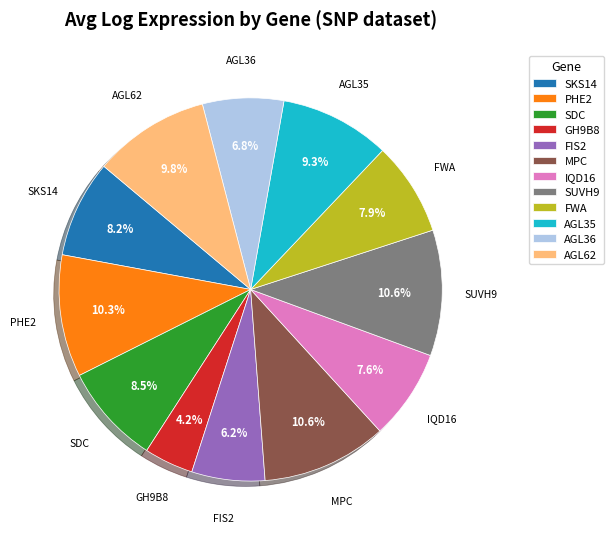

What is the smallest slice in the pie chart?

GH9B8